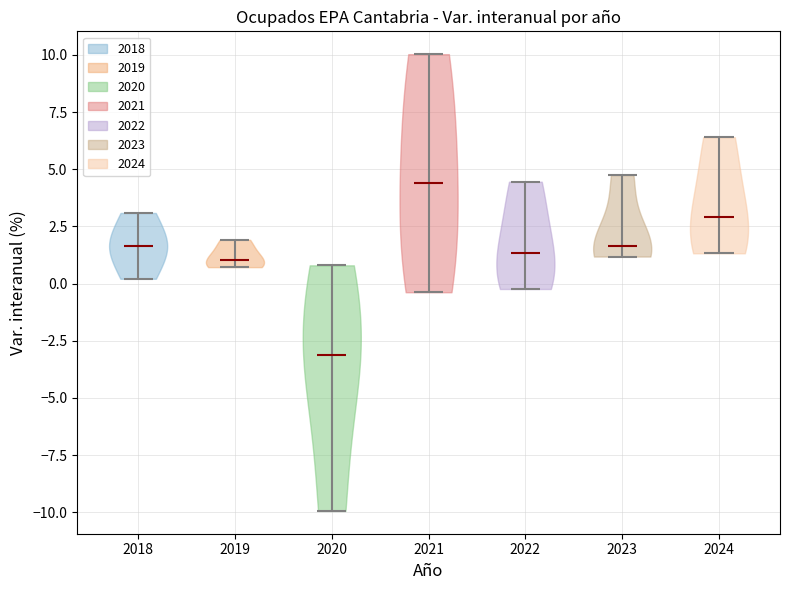

Reading left to right, read every violin against the y-axis: where its median line is, and the lowest and highest points it reaches. The values are not printed on the chart, so give them approximately, as read against the axis.

2018: median line 1.5, lowest point 0.0, highest point 3.0
2019: median line 1.0, lowest point 0.5, highest point 2.0
2020: median line -3.0, lowest point -10.0, highest point 1.0
2021: median line 4.5, lowest point -0.5, highest point 10.0
2022: median line 1.5, lowest point 0.0, highest point 4.5
2023: median line 1.5, lowest point 1.0, highest point 4.5
2024: median line 3.0, lowest point 1.5, highest point 6.5